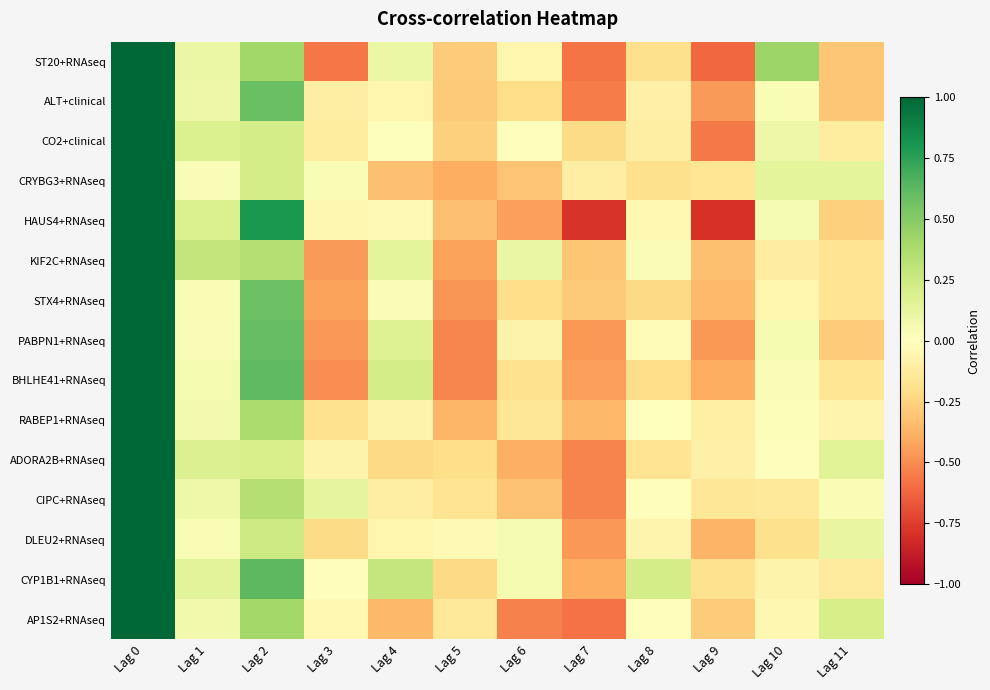

What is the total value across all series at Lag 4?

-0.3